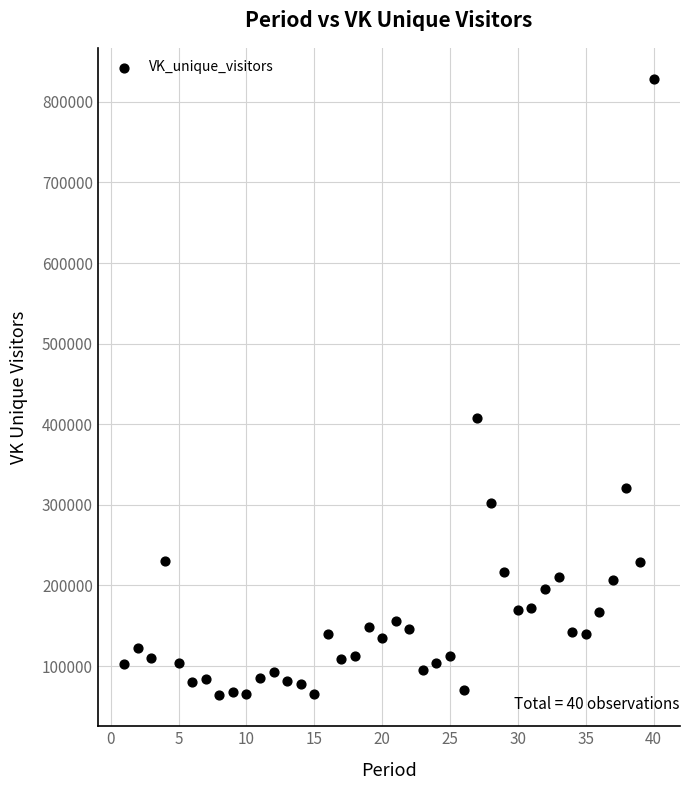

What is the range of X values (max minus min)?

39